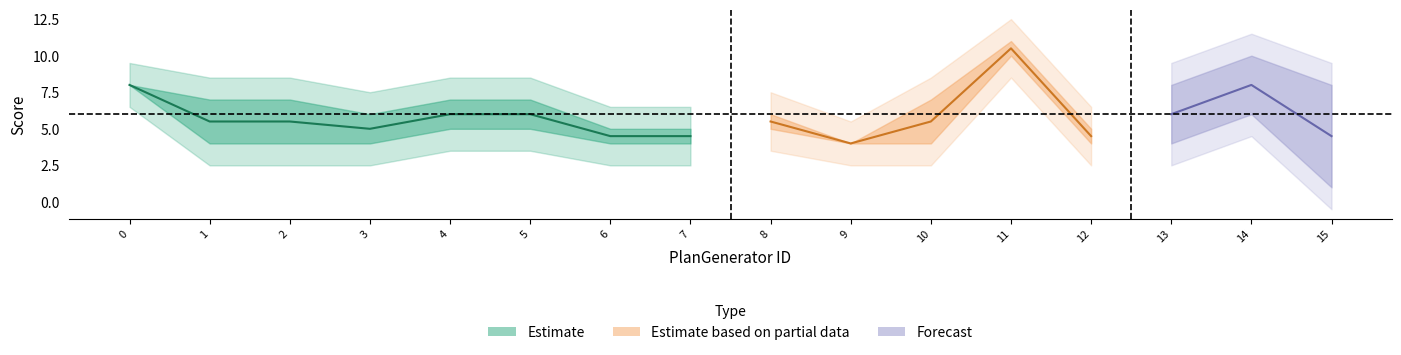

The Run-5 series shows 15 at 7. True or false?

False